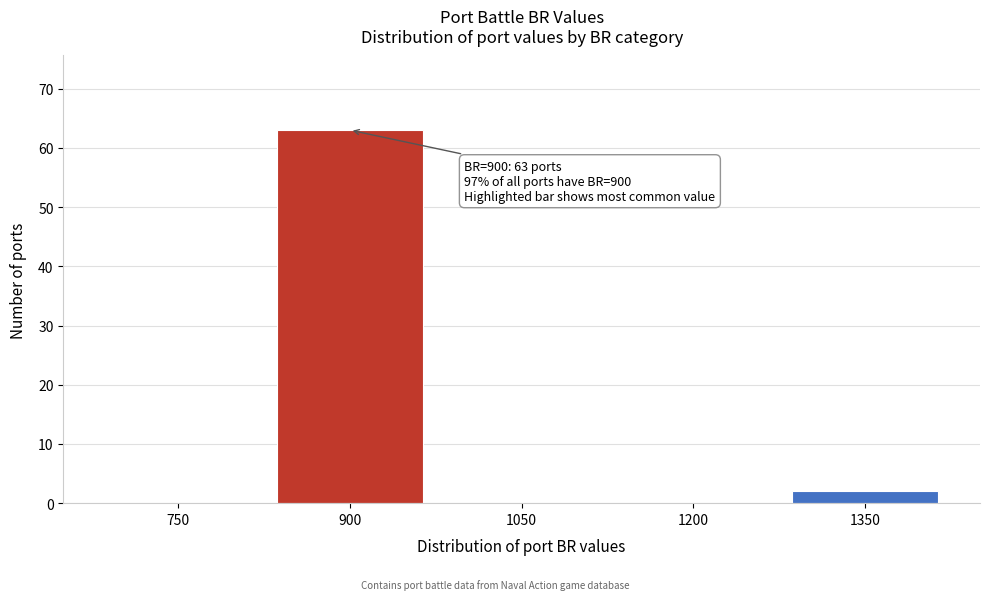

Reading left to right, extract all data points from this chart.

750=0	900=63	1050=0	1200=0	1350=2